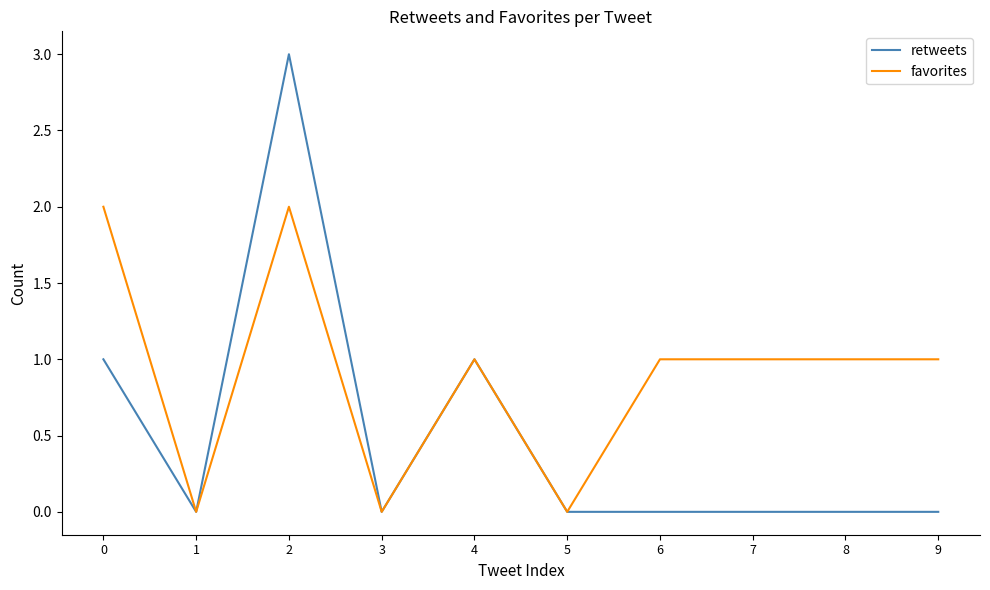

What are all the series names shown in the legend?

retweets, favorites